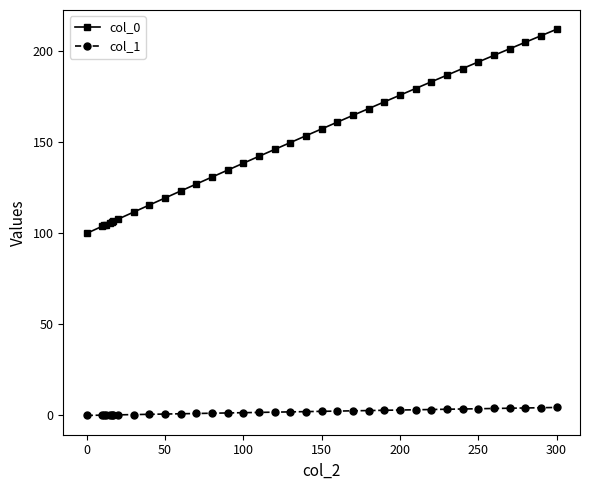

True or false: col_0 and col_1 cross at least once.

False